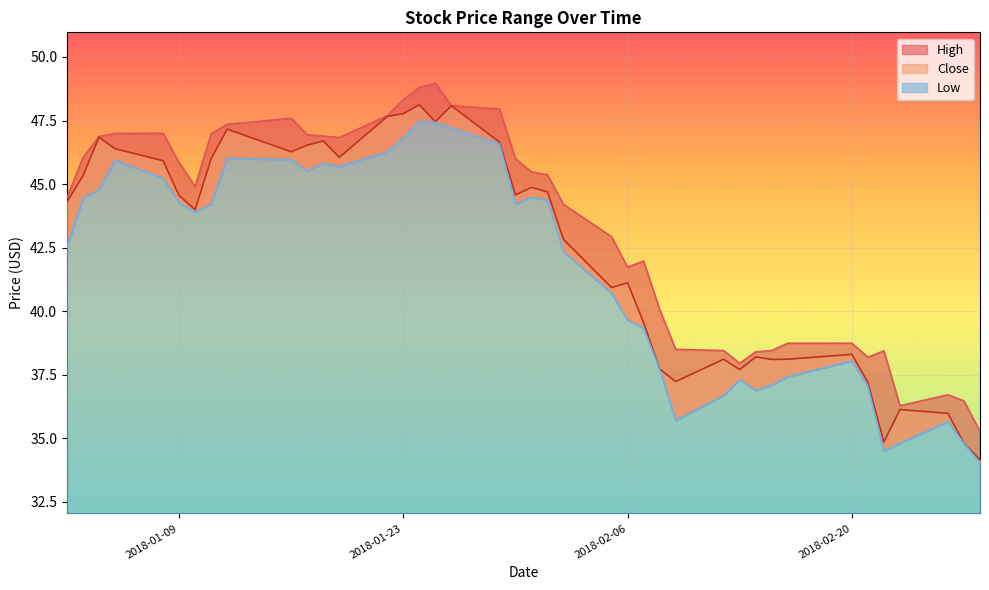

Which series has the largest total across all categories?

High